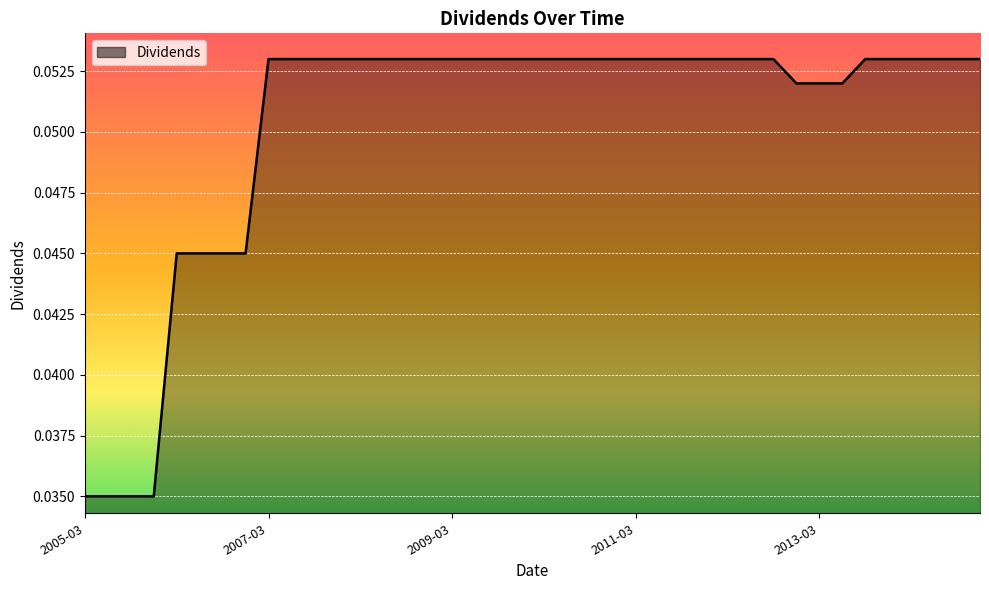

Does the chart display data point markers on the line(s)?

No